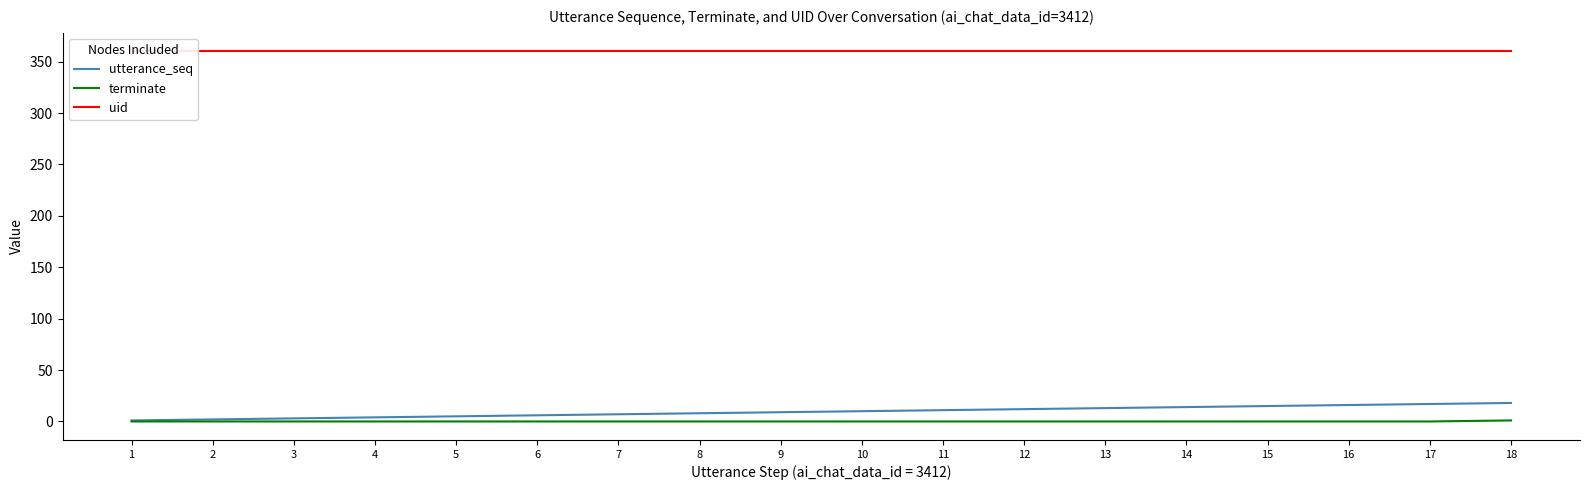

Which series has the largest total across all categories?

uid